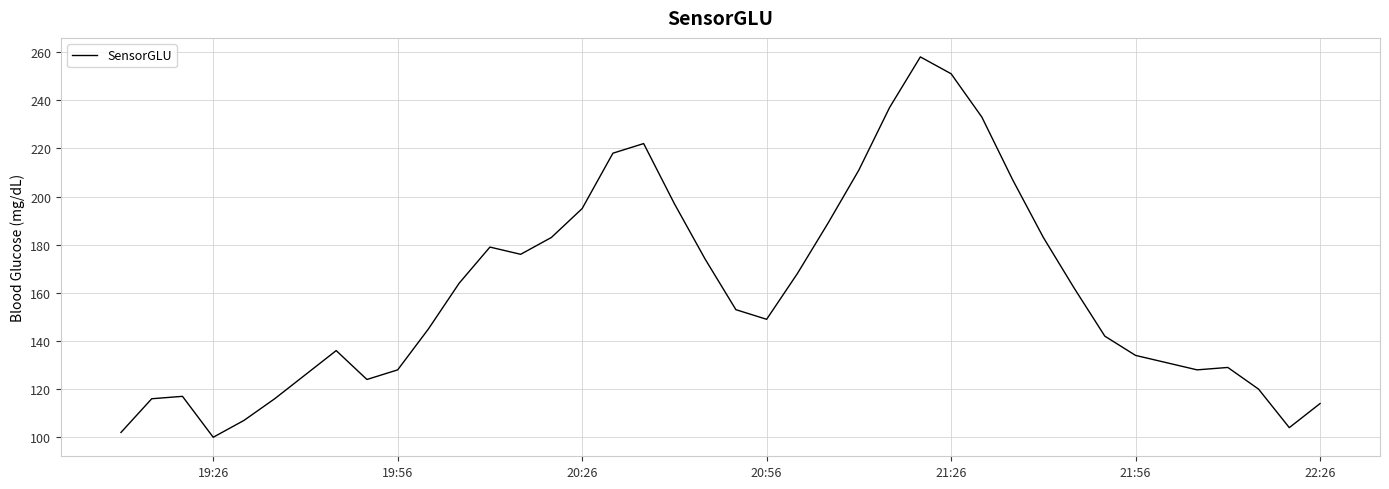

How many values are below 153?

20